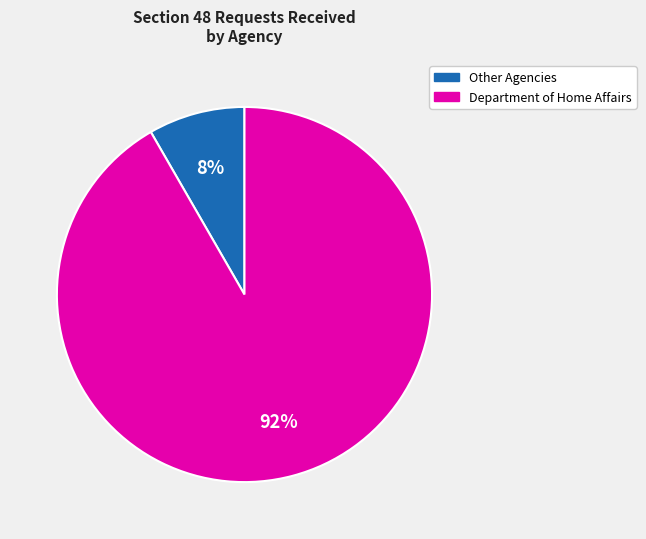

To the nearest percent, what is the average slice percentage?

50%